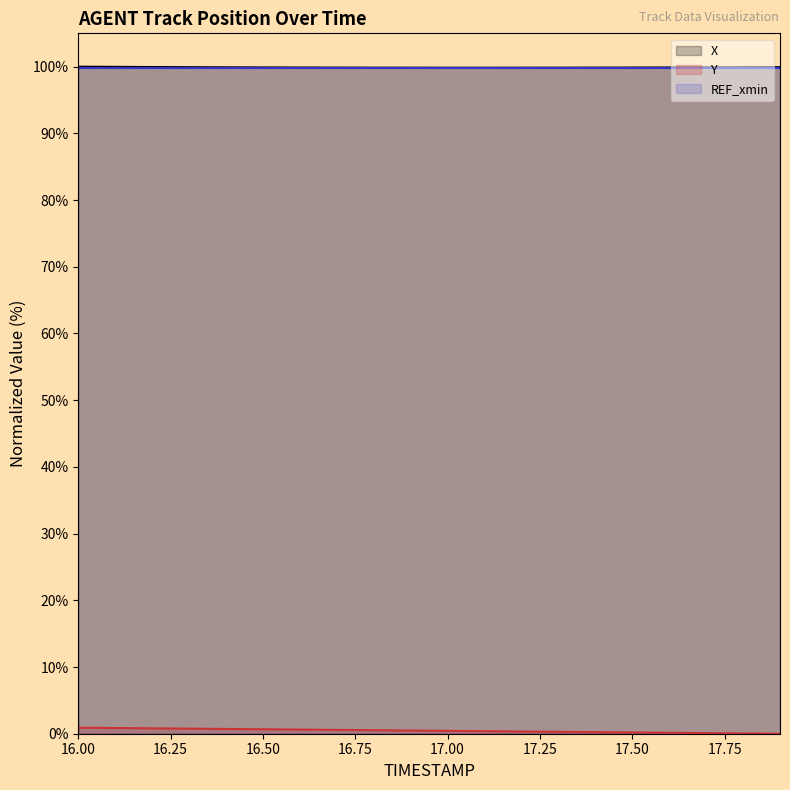

What is the greatest value displayed?

100.0